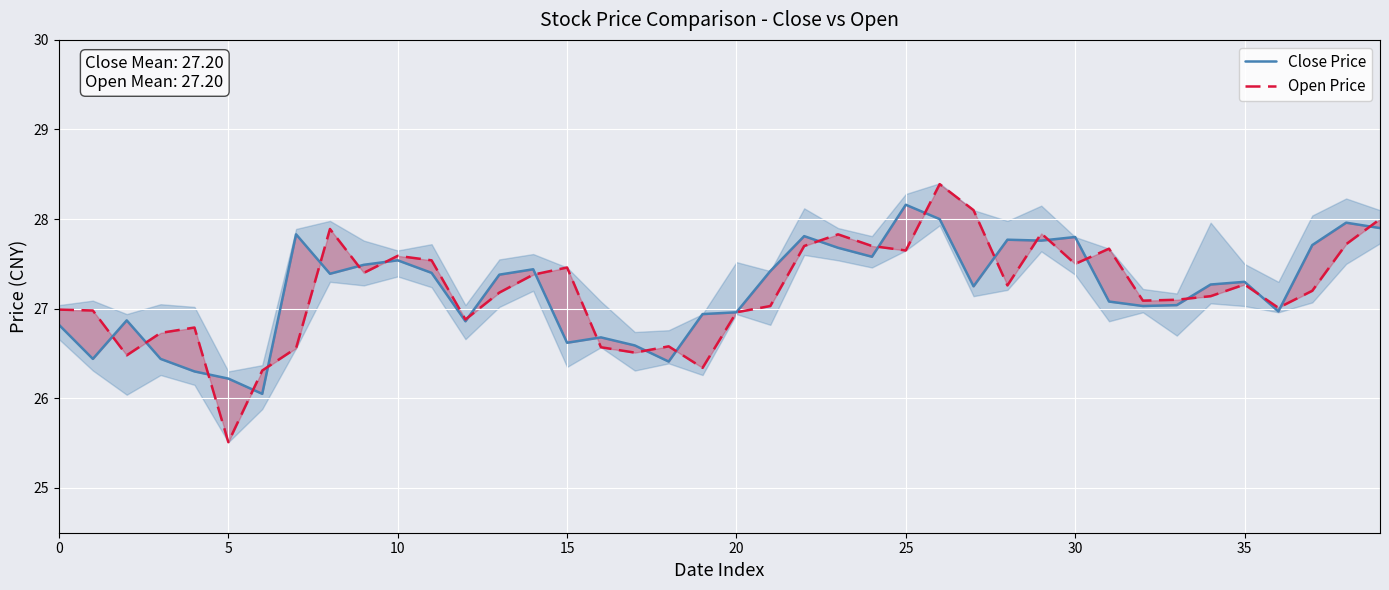

What is the sum of the Open Price values at 27 and 11?

55.6